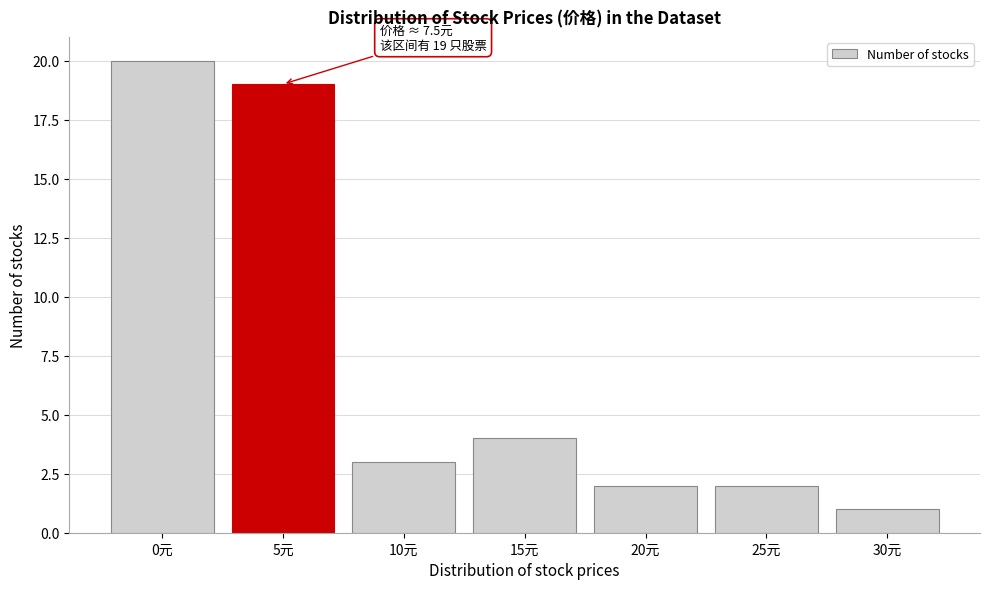

Reading left to right, transcribe all the data shown in this chart.

20	19	3	4	2	2	1